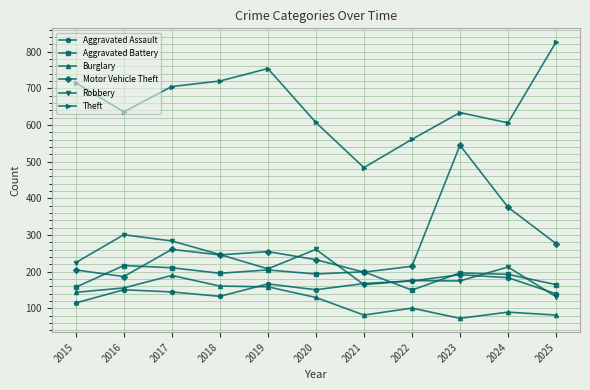

The value of Robbery at 2022 is 176. True or false?

True